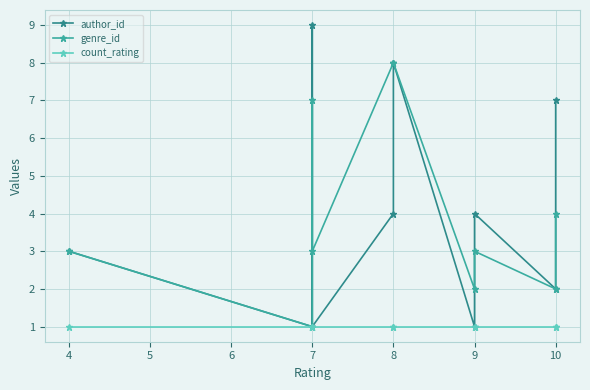

Where is count_rating nearest to the value 1?

4